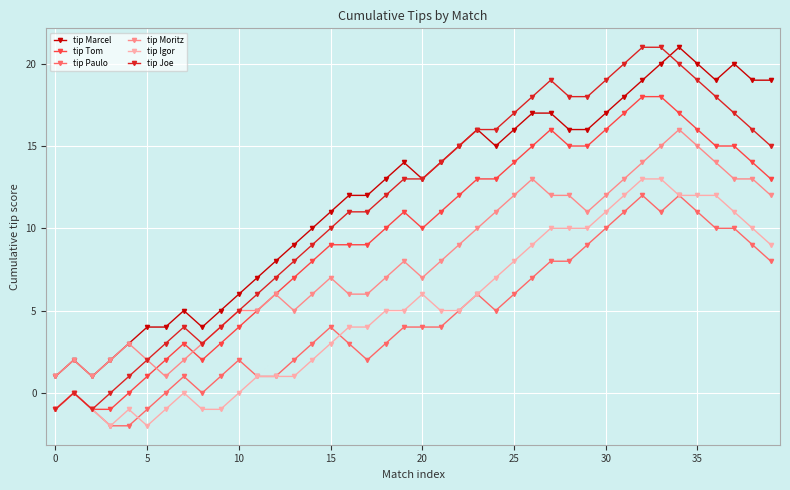

True or false: tip Moritz has more than 2 interior local peaks.

True